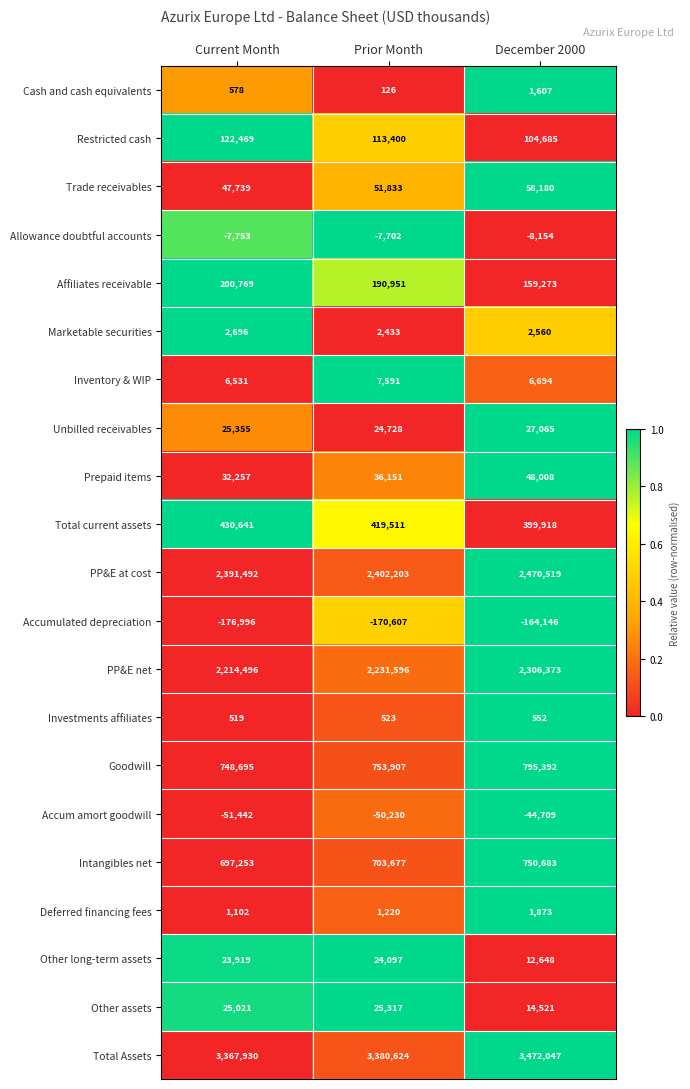

The value of Trade receivables at Prior Month is 77107. True or false?

False